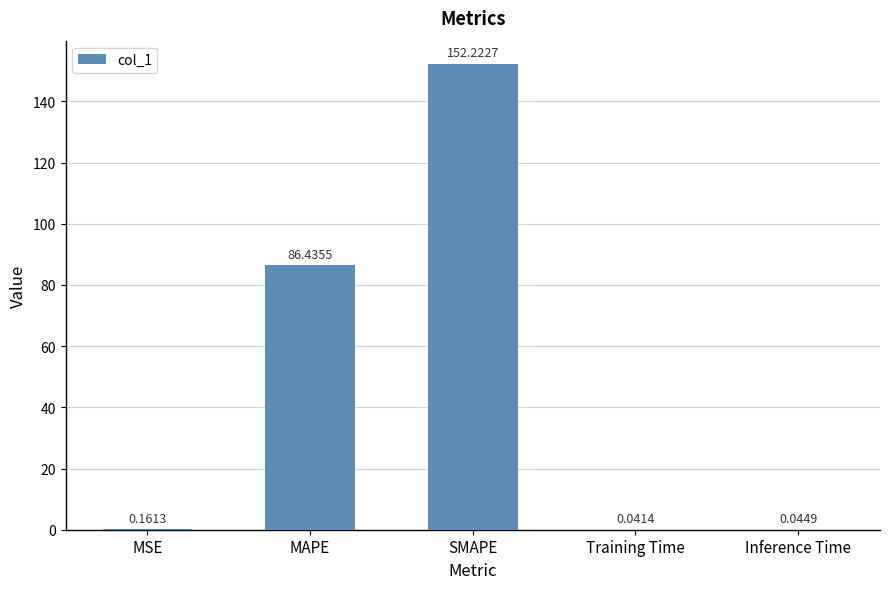

Count the number of categories in the chart.

5